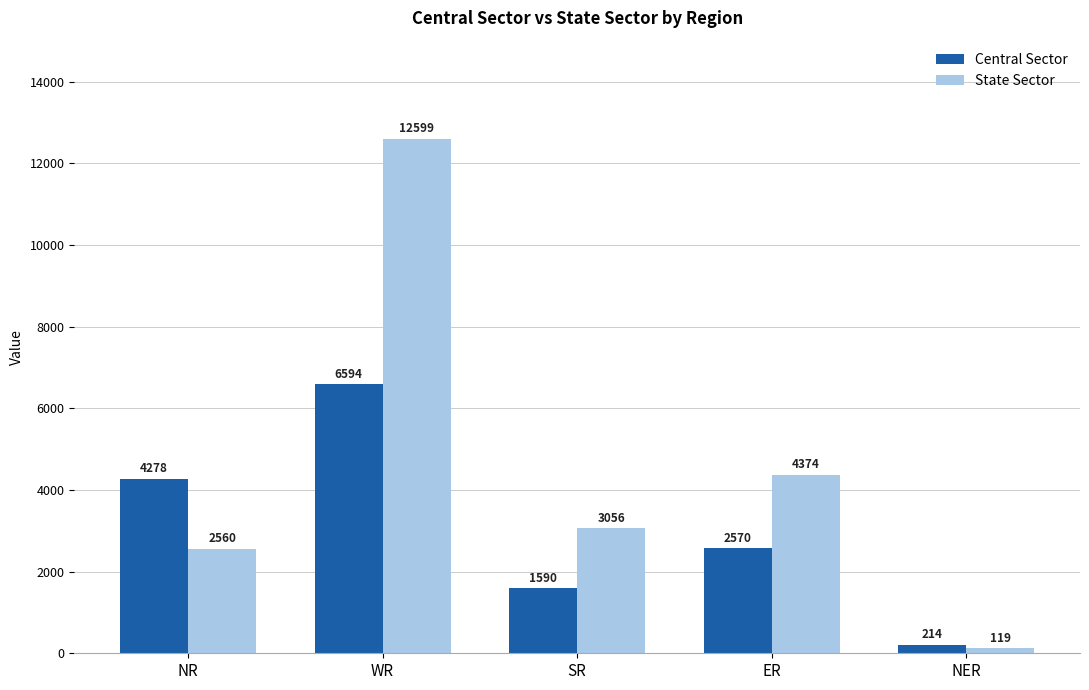

Does the chart contain any negative values?

No